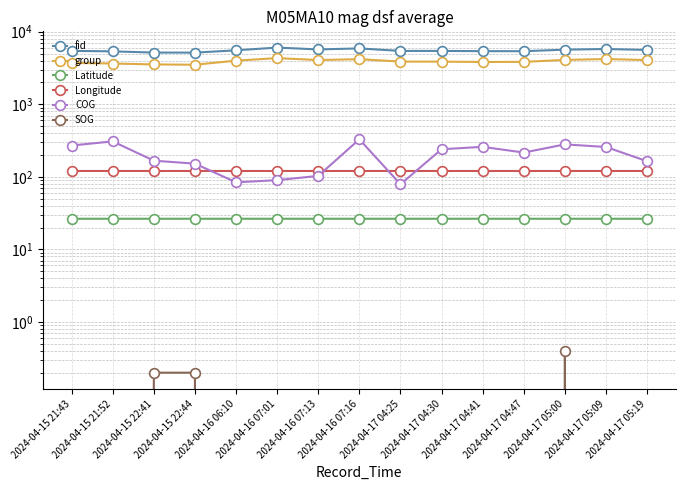

Is this an area chart (filled region under the line)?

No